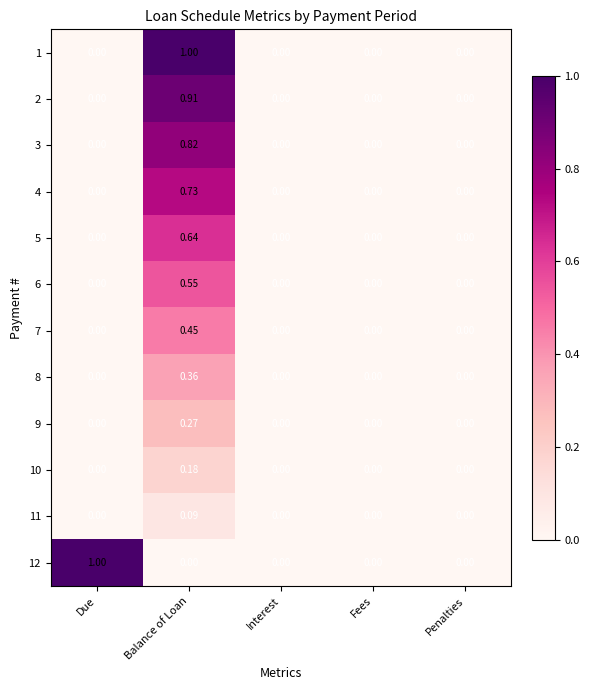

At which category is the sum across all series the highest?

Balance of Loan